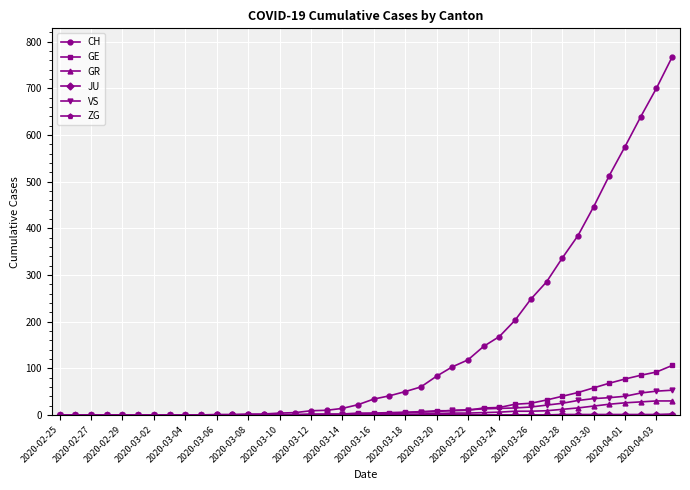

Which series has the largest total across all categories?

CH